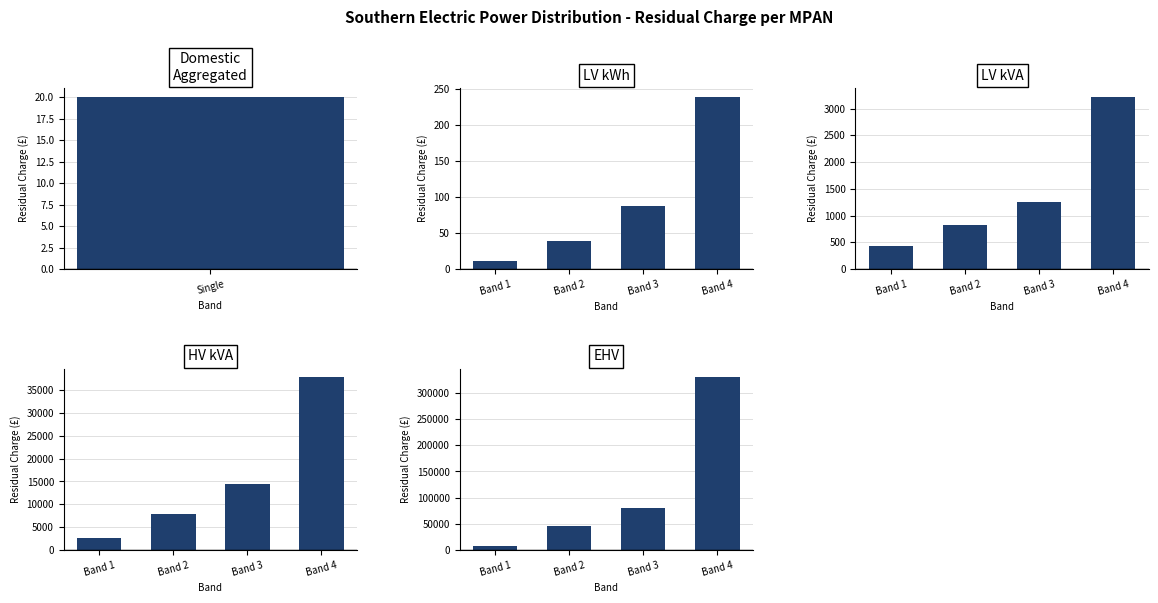

What is the difference between the second highest and second lowest values in the LV kWh series?

49.1